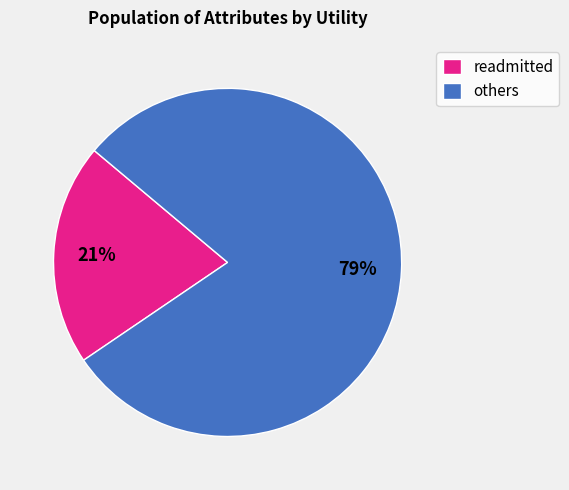

Is the sum of readmitted and others greater than half?

Yes